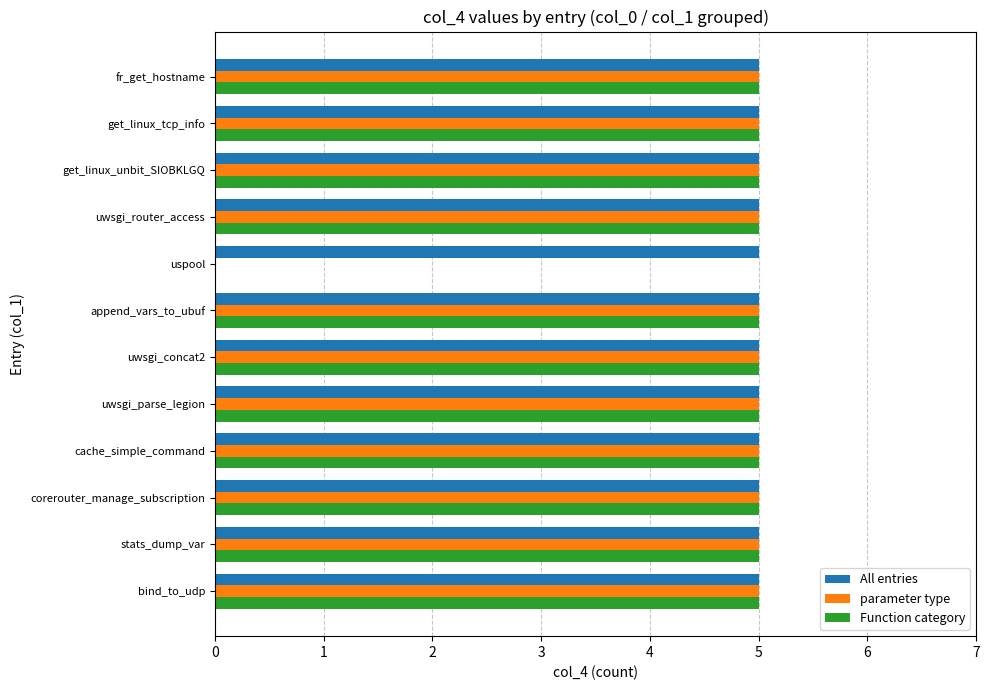

Count the Function category values in the range 5 to 6.

11